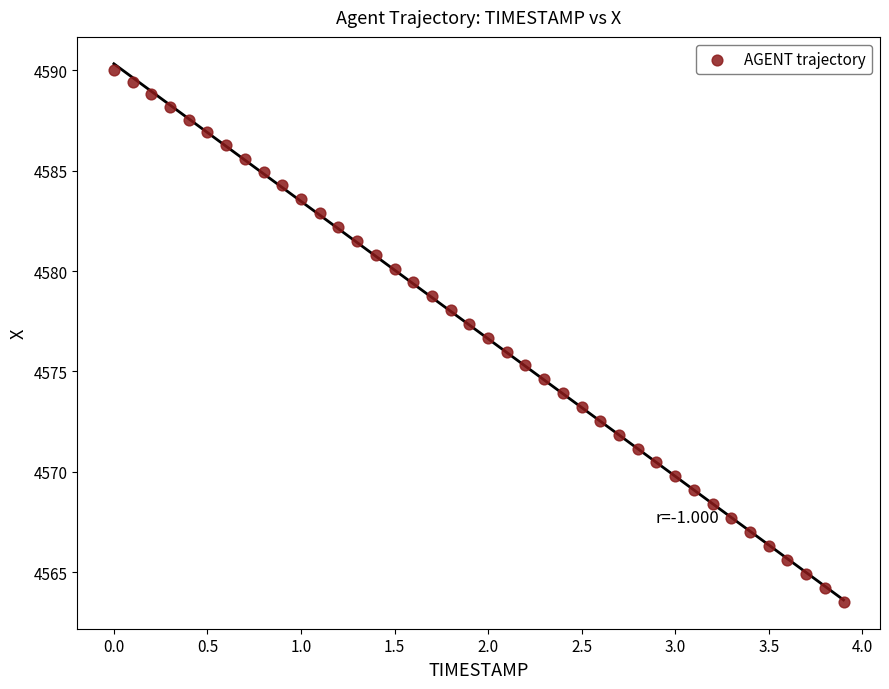

What is the range of Y values (max minus min)?

26.5